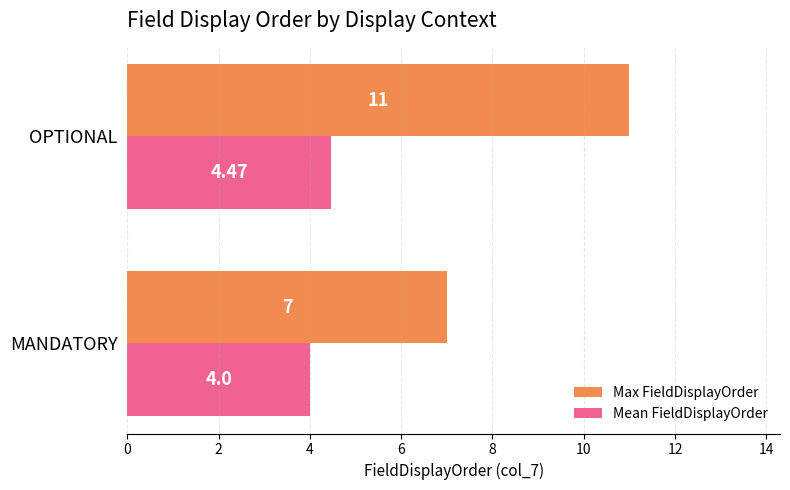

At which label is Mean FieldDisplayOrder closest to 4?

MANDATORY